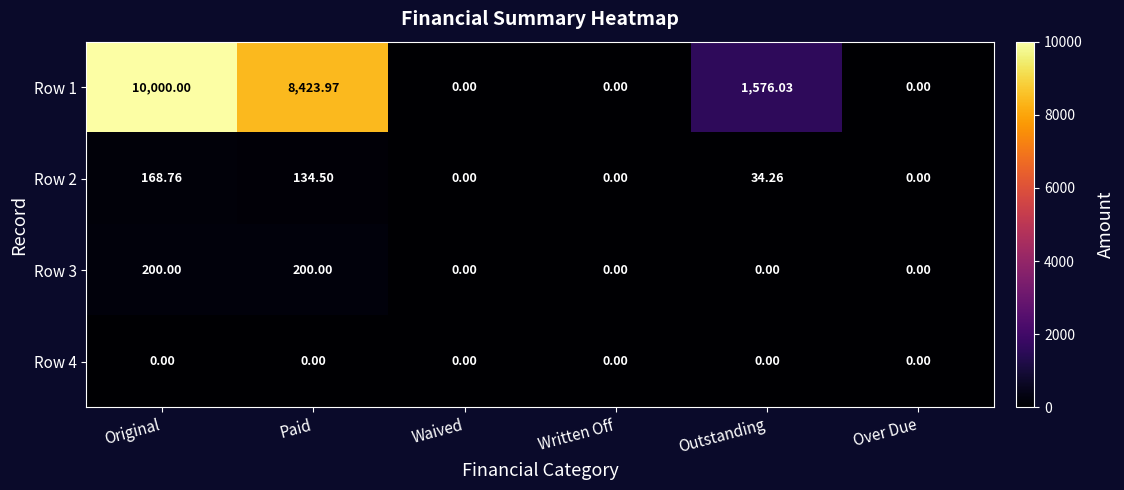

At which category does the chart reach its peak across all series?

Original